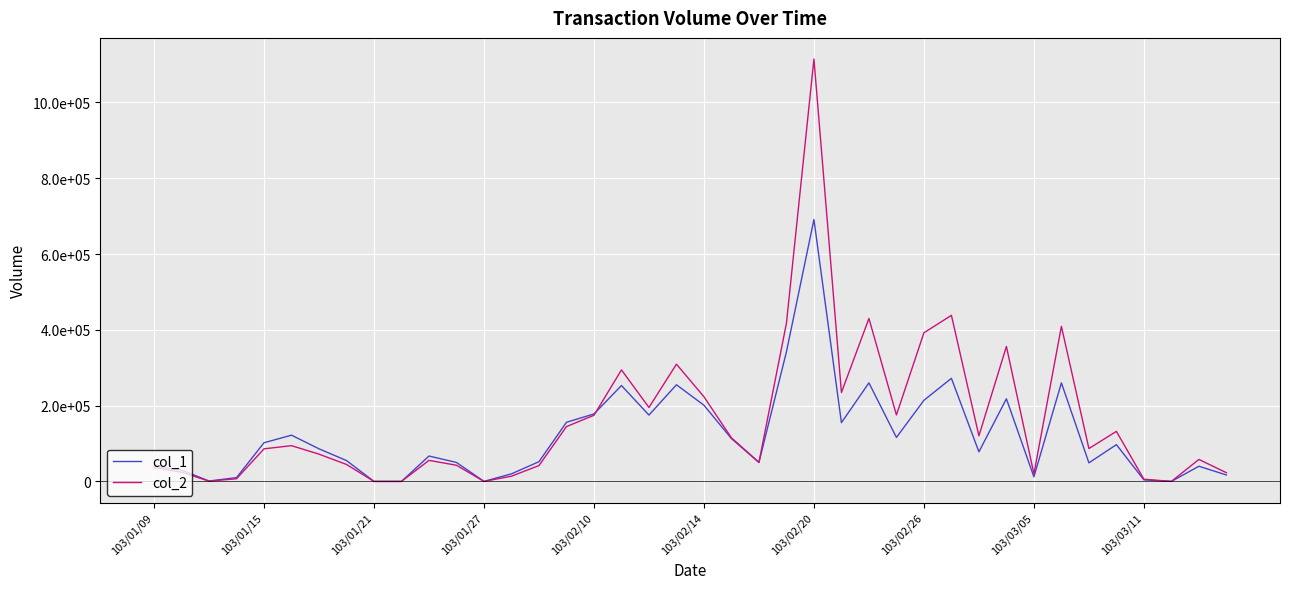

What is the difference between the second highest and minimum values in the col_2 series?

438230